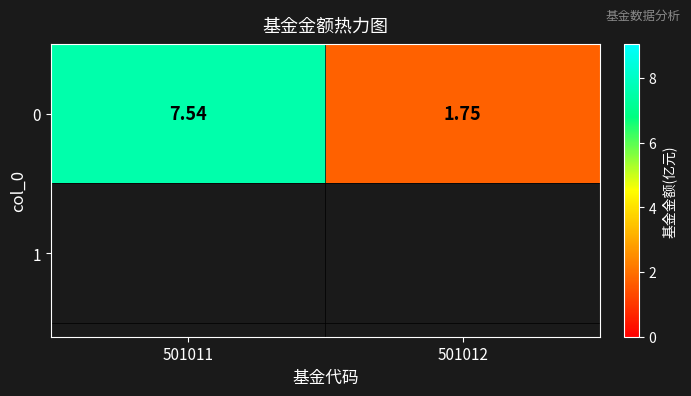

What is the minimum value shown in the chart?

1.8